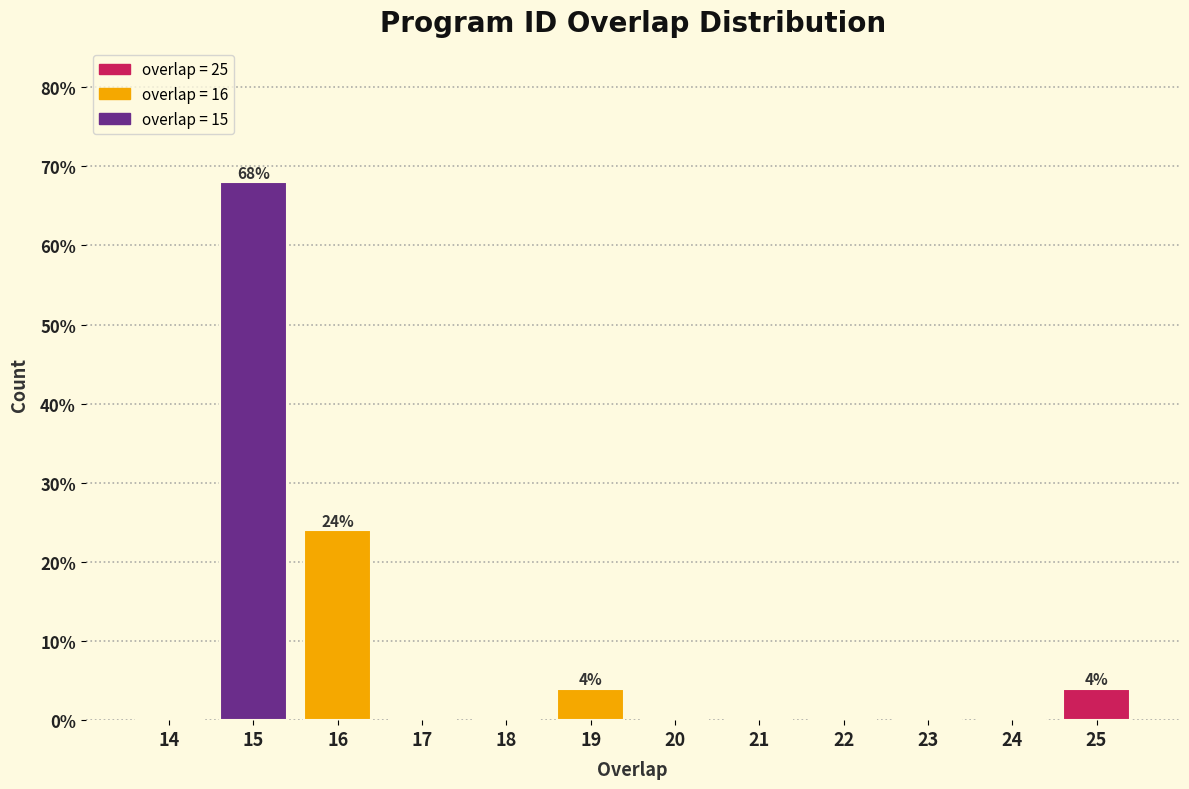

Reading left to right, extract all data points from this chart.

14=0	15=68	16=24	17=0	18=0	19=4	20=0	21=0	22=0	23=0	24=0	25=4